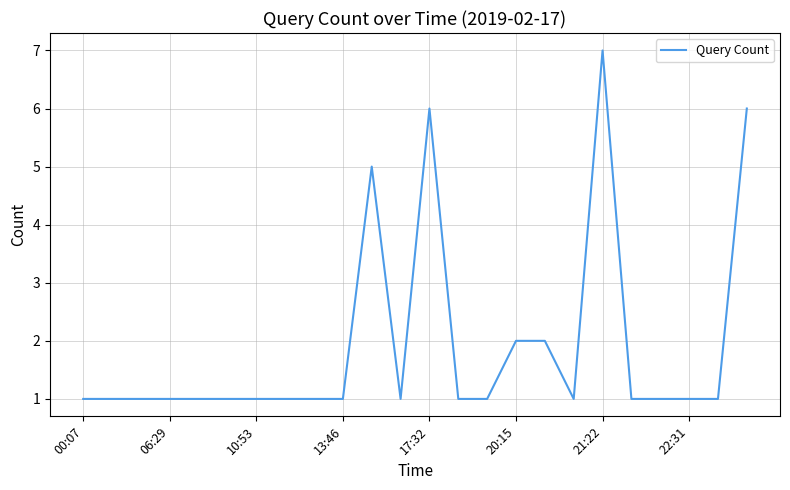

What is the greatest value displayed?

7